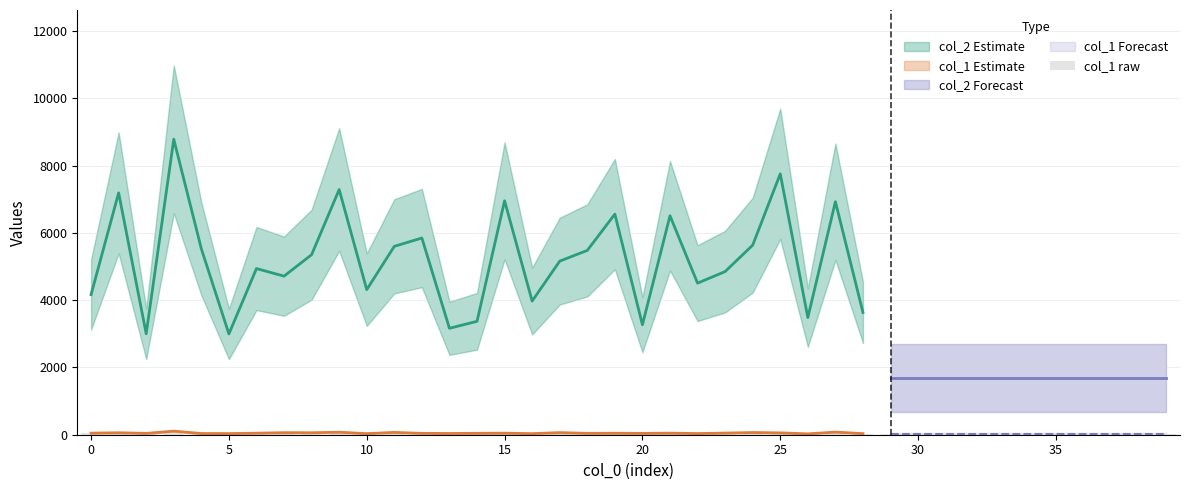

At which category does the chart reach its minimum across all series?

26